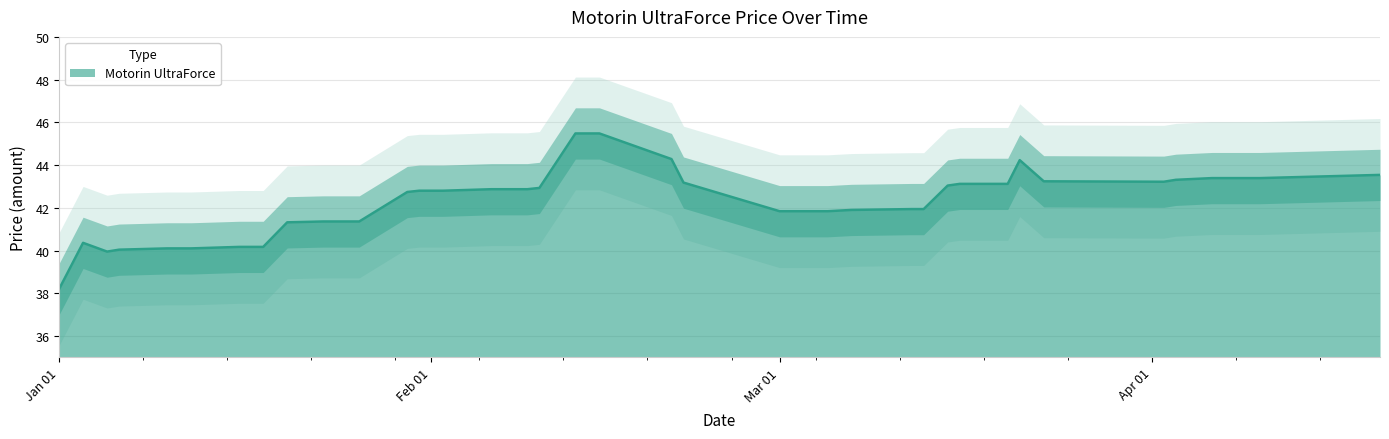

What value does the data have at 2024-03-07?

41.9